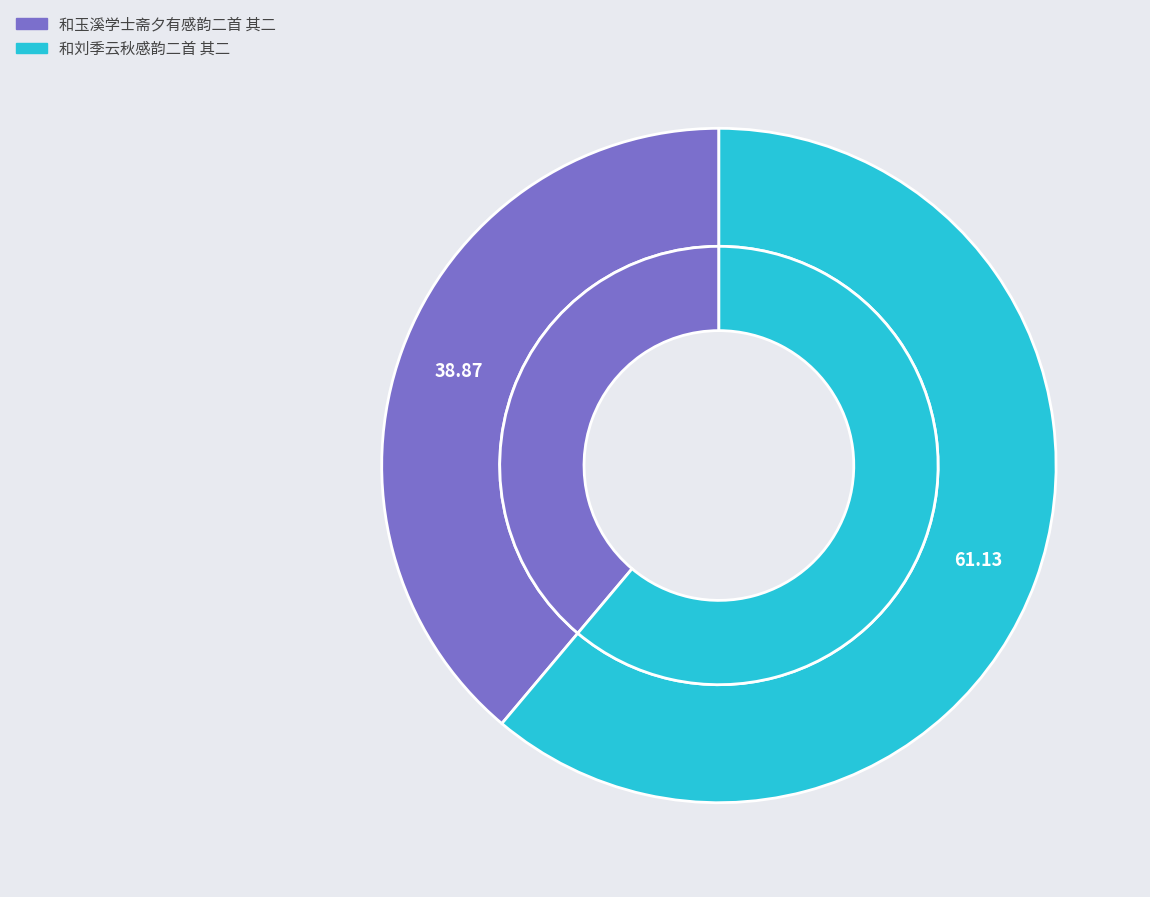

What is the ratio of the value at 和刘季云秋感韵二首 其二 to the value at 和玉溪学士斋夕有感韵二首 其二?

1.6